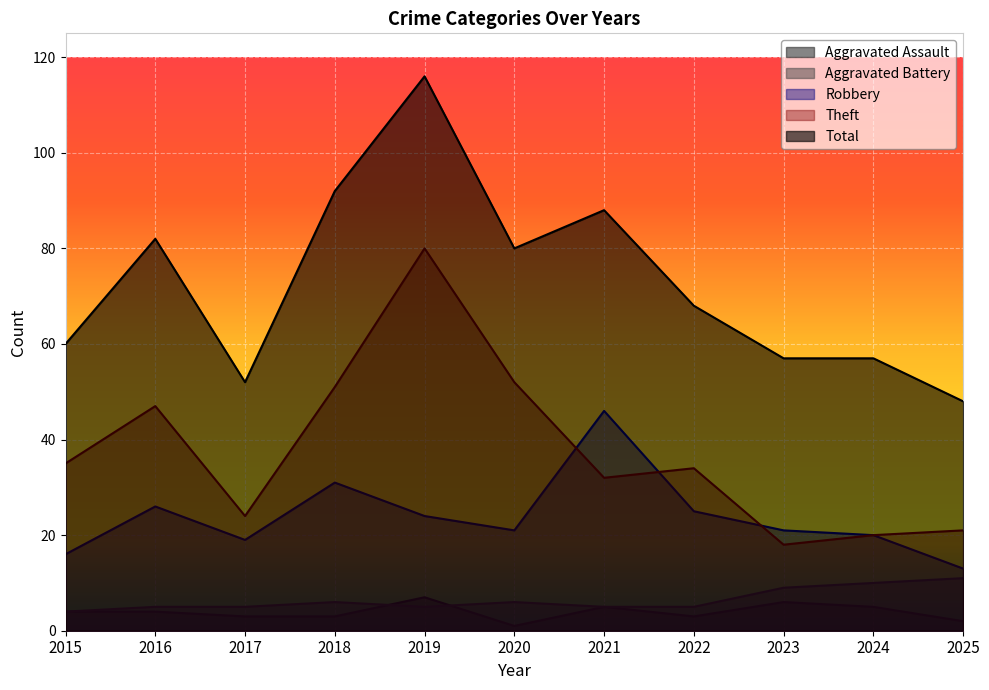

Count the number of categories in the chart.

11